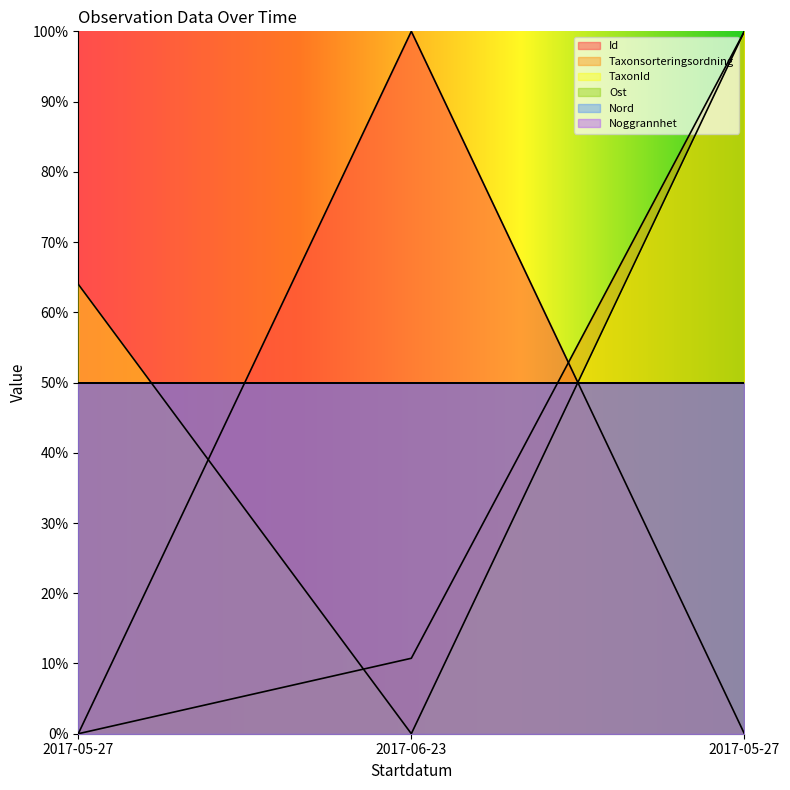

List the labels in order of Taxonsorteringsordning value, smallest first.

2017-05-27, 2017-06-23, 2017-05-27